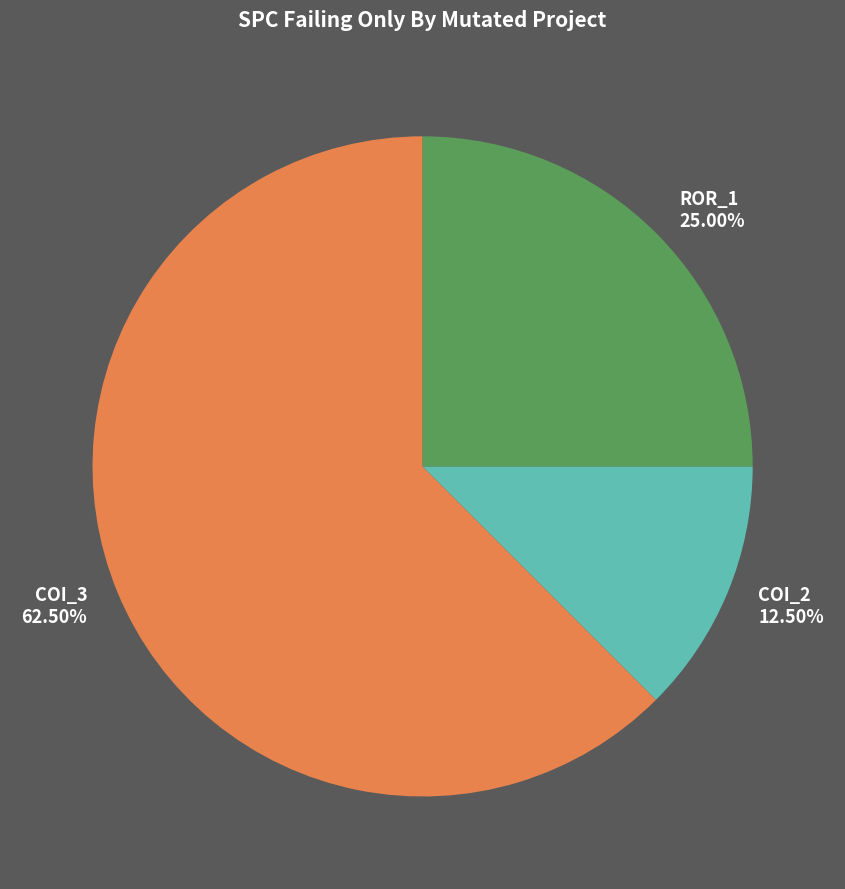

Combined, do ROR_1 25.00% and COI_2 12.50% account for over 50%?

No